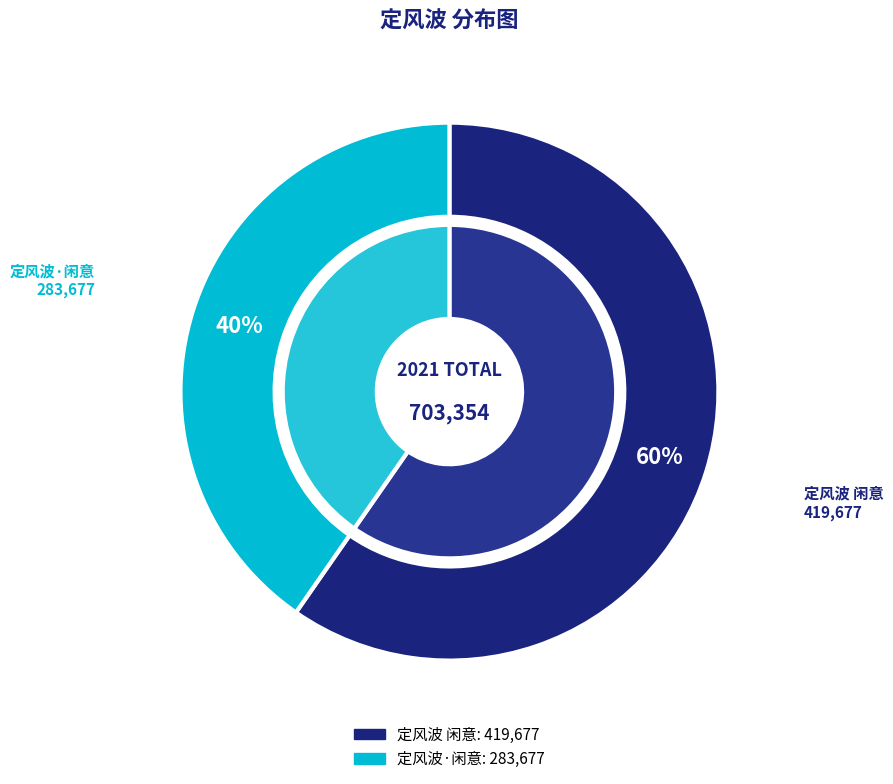

Rank the categories by value from lowest to highest.

定风波·闲意, 定风波 闲意